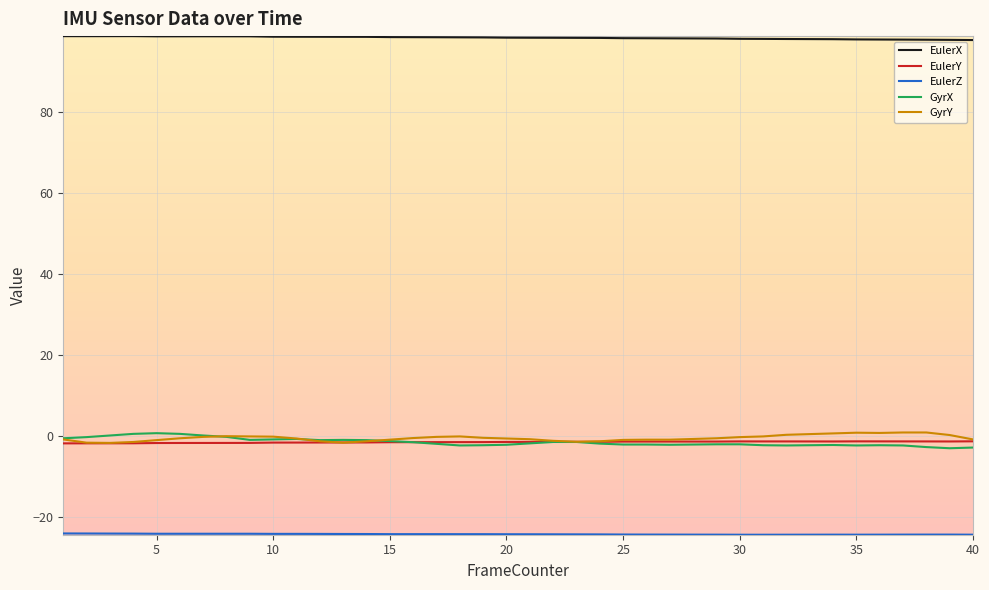

Which series has the largest total across all categories?

EulerX